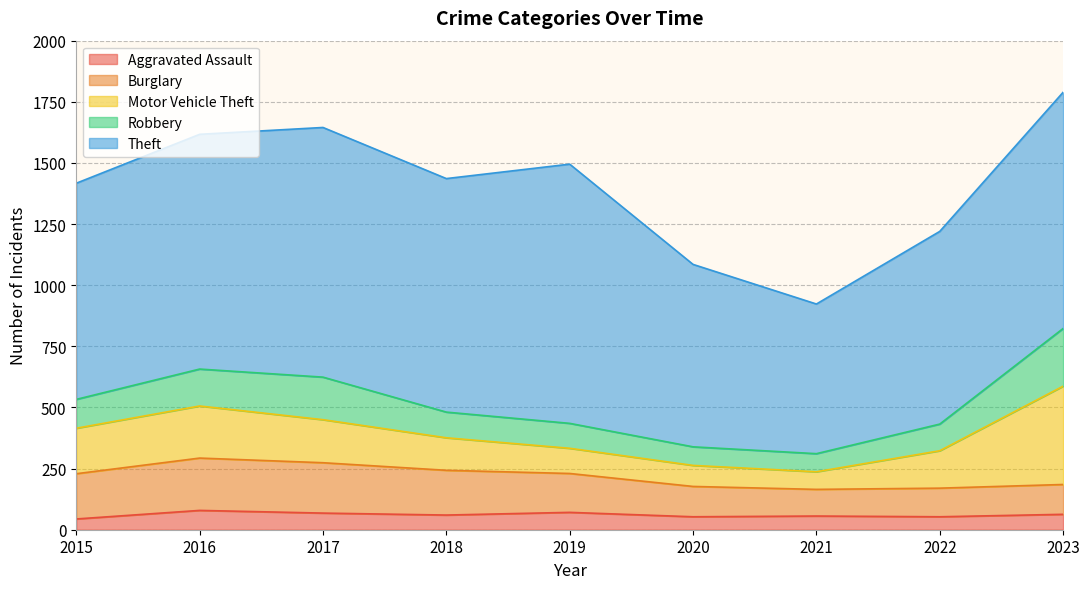

The Burglary series shows 214 at 2016. True or false?

True